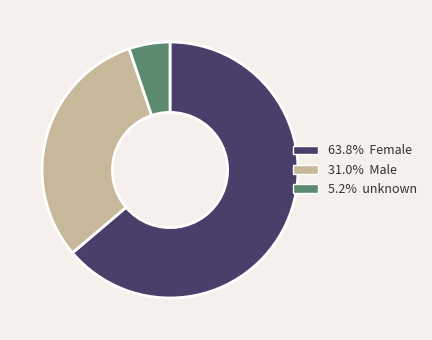

Combined, do 31.0% Male and 63.8% Female account for over 50%?

Yes